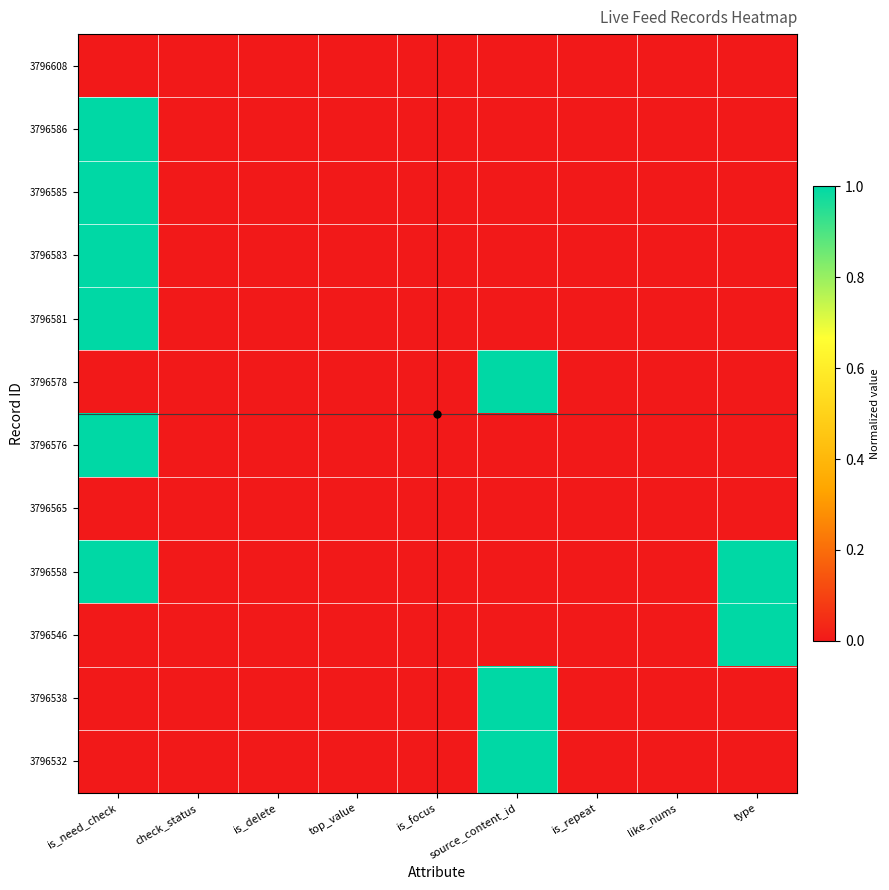

Reading left to right, transcribe all the data shown in this chart.

3796608: is_need_check=0.0	check_status=0.0	is_delete=0.0	top_value=0.0	is_focus=0.0	source_content_id=0.0	is_repeat=0.0	like_nums=0.0	type=0.0
3796586: is_need_check=1.0	check_status=0.0	is_delete=0.0	top_value=0.0	is_focus=0.0	source_content_id=0.0	is_repeat=0.0	like_nums=0.0	type=0.0
3796585: is_need_check=1.0	check_status=0.0	is_delete=0.0	top_value=0.0	is_focus=0.0	source_content_id=0.0	is_repeat=0.0	like_nums=0.0	type=0.0
3796583: is_need_check=1.0	check_status=0.0	is_delete=0.0	top_value=0.0	is_focus=0.0	source_content_id=0.0	is_repeat=0.0	like_nums=0.0	type=0.0
3796581: is_need_check=1.0	check_status=0.0	is_delete=0.0	top_value=0.0	is_focus=0.0	source_content_id=0.0	is_repeat=0.0	like_nums=0.0	type=0.0
3796578: is_need_check=0.0	check_status=0.0	is_delete=0.0	top_value=0.0	is_focus=0.0	source_content_id=1.0	is_repeat=0.0	like_nums=0.0	type=0.0
3796576: is_need_check=1.0	check_status=0.0	is_delete=0.0	top_value=0.0	is_focus=0.0	source_content_id=0.0	is_repeat=0.0	like_nums=0.0	type=0.0
3796565: is_need_check=0.0	check_status=0.0	is_delete=0.0	top_value=0.0	is_focus=0.0	source_content_id=0.0	is_repeat=0.0	like_nums=0.0	type=0.0
3796558: is_need_check=1.0	check_status=0.0	is_delete=0.0	top_value=0.0	is_focus=0.0	source_content_id=0.0	is_repeat=0.0	like_nums=0.0	type=1.0
3796546: is_need_check=0.0	check_status=0.0	is_delete=0.0	top_value=0.0	is_focus=0.0	source_content_id=0.0	is_repeat=0.0	like_nums=0.0	type=1.0
3796538: is_need_check=0.0	check_status=0.0	is_delete=0.0	top_value=0.0	is_focus=0.0	source_content_id=1.0	is_repeat=0.0	like_nums=0.0	type=0.0
3796532: is_need_check=0.0	check_status=0.0	is_delete=0.0	top_value=0.0	is_focus=0.0	source_content_id=1.0	is_repeat=0.0	like_nums=0.0	type=0.0